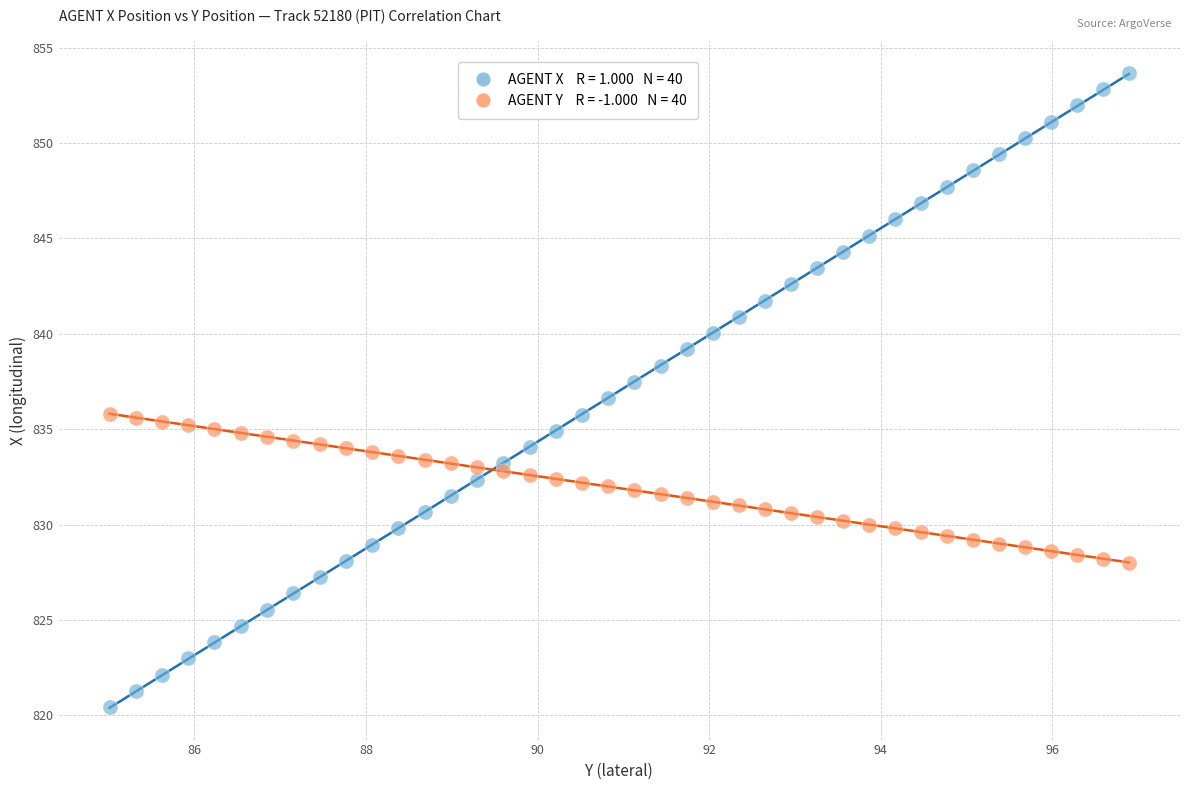

Across all data points, what is the range of X values (max minus min)?

11.9